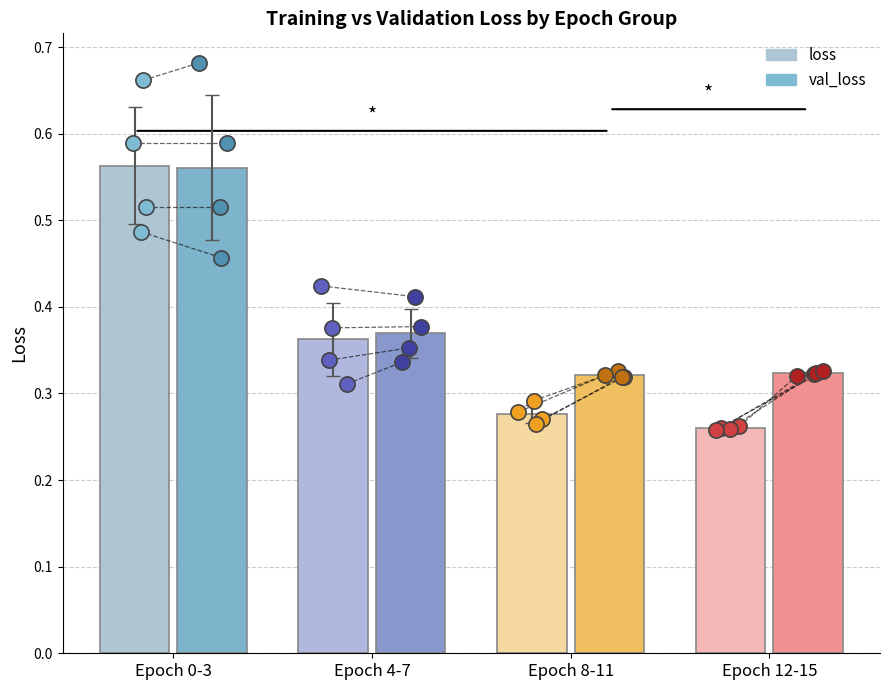

Which series has the largest Y range (max minus min)?

loss